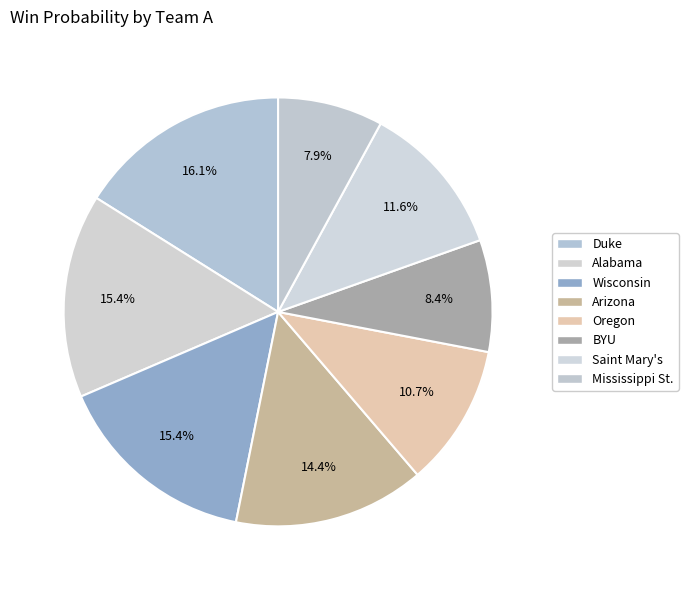

The Arizona slice represents 14% of the pie. True or false?

True